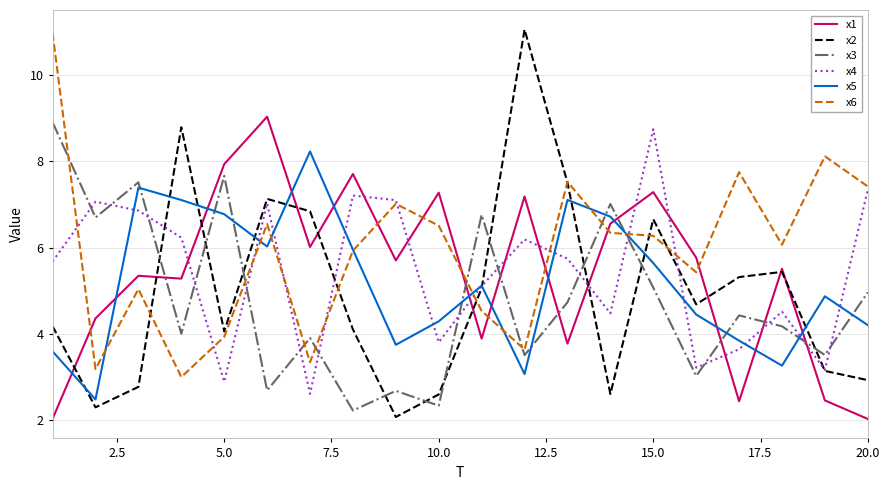

How many times do x6 and x1 cross each other?

8